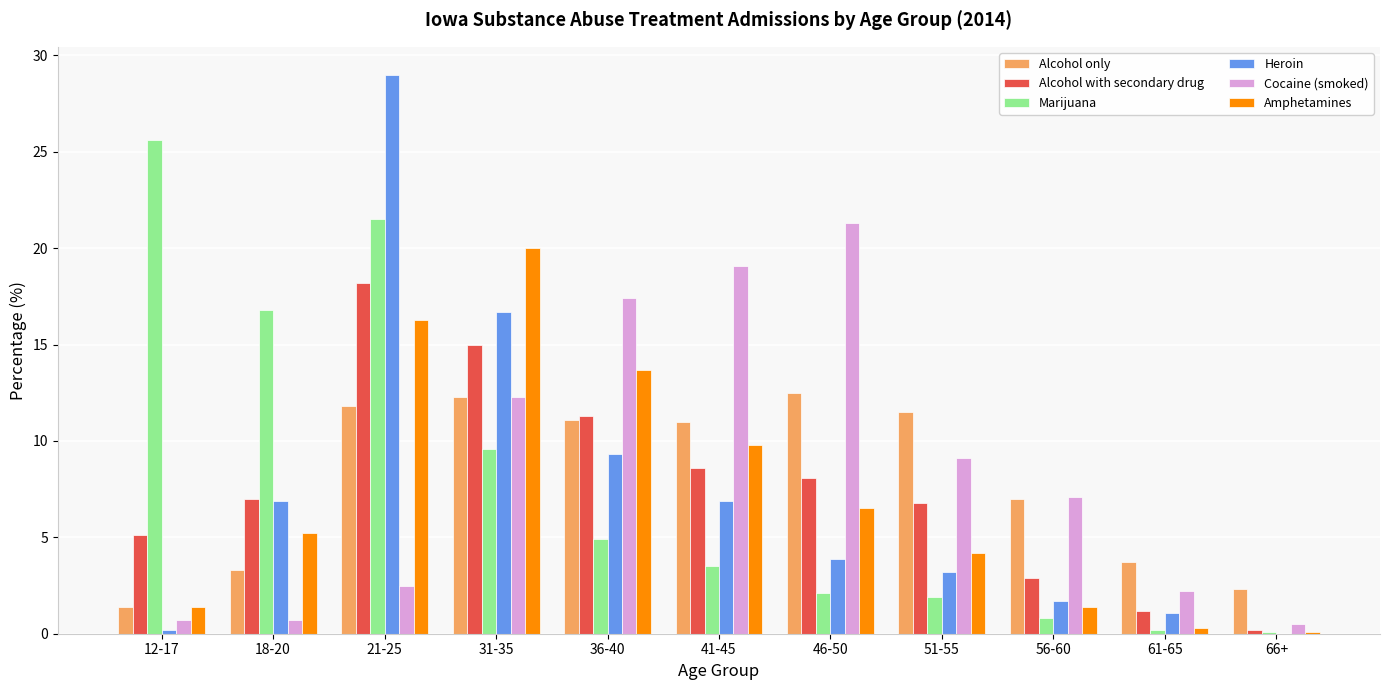

True or false: Heroin has a value of 9.9 at 21-25.

False